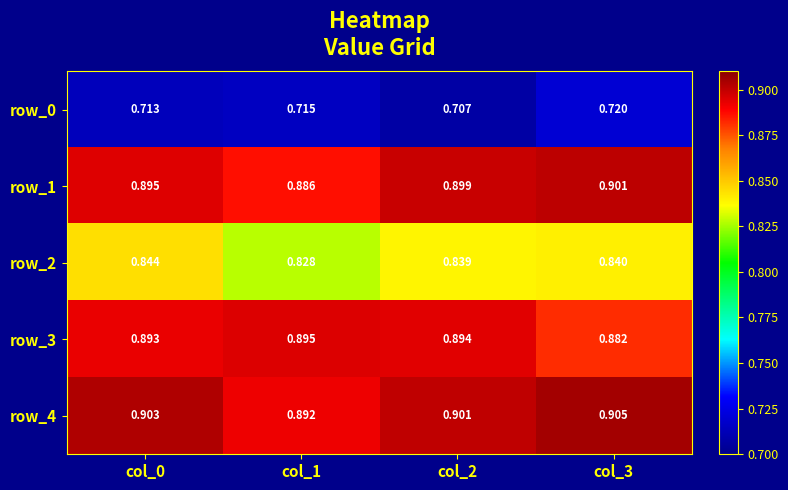

What is the difference between the highest and lowest values at col_1?

0.2